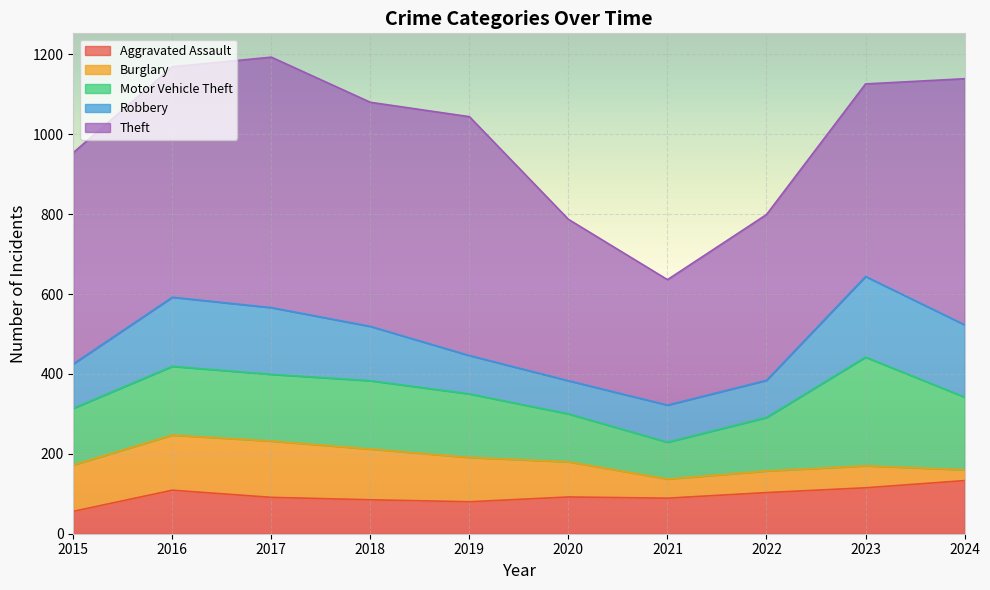

Reading left to right, list all the values displayed in this chart.

Aggravated Assault: 2015=56	2016=109	2017=91	2018=85	2019=80	2020=92	2021=89	2022=103	2023=115	2024=133
Burglary: 2015=116	2016=138	2017=141	2018=127	2019=111	2020=88	2021=48	2022=54	2023=55	2024=27
Motor Vehicle Theft: 2015=142	2016=172	2017=167	2018=171	2019=159	2020=120	2021=92	2022=134	2023=272	2024=182
Robbery: 2015=111	2016=173	2017=167	2018=136	2019=96	2020=83	2021=93	2022=93	2023=202	2024=181
Theft: 2015=529	2016=577	2017=627	2018=561	2019=598	2020=404	2021=314	2022=415	2023=482	2024=616